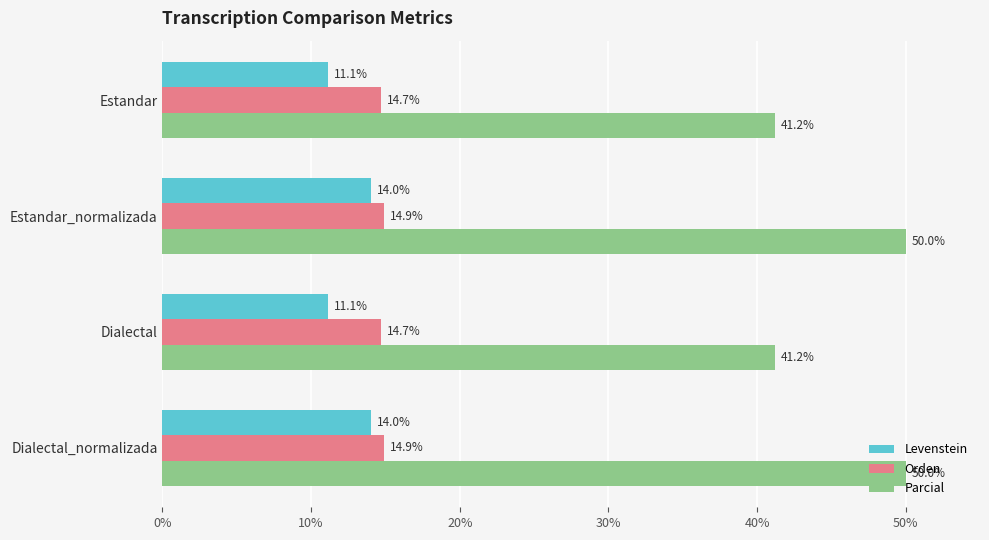

What value does the Parcial series have at Dialectal?

41.2